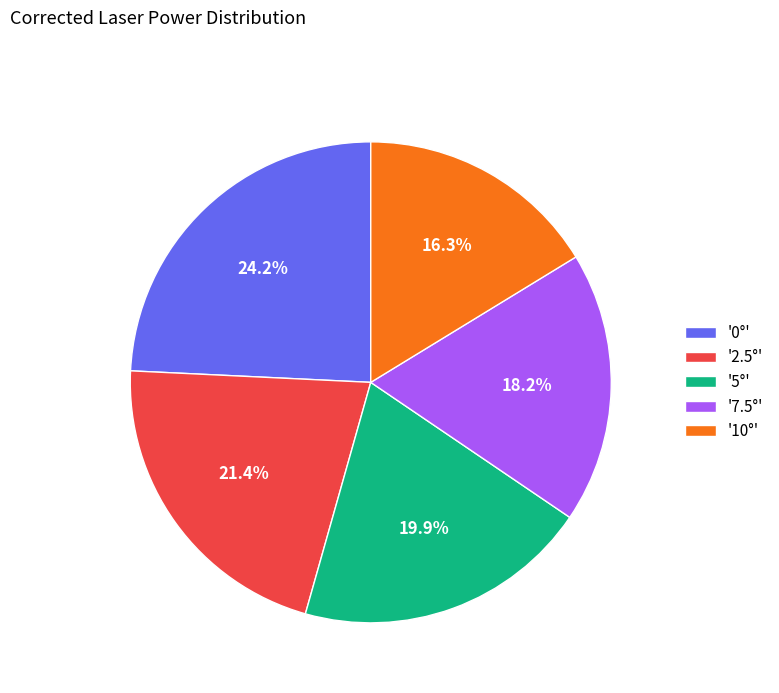

Combined, do '10°' and '0°' account for over 50%?

No